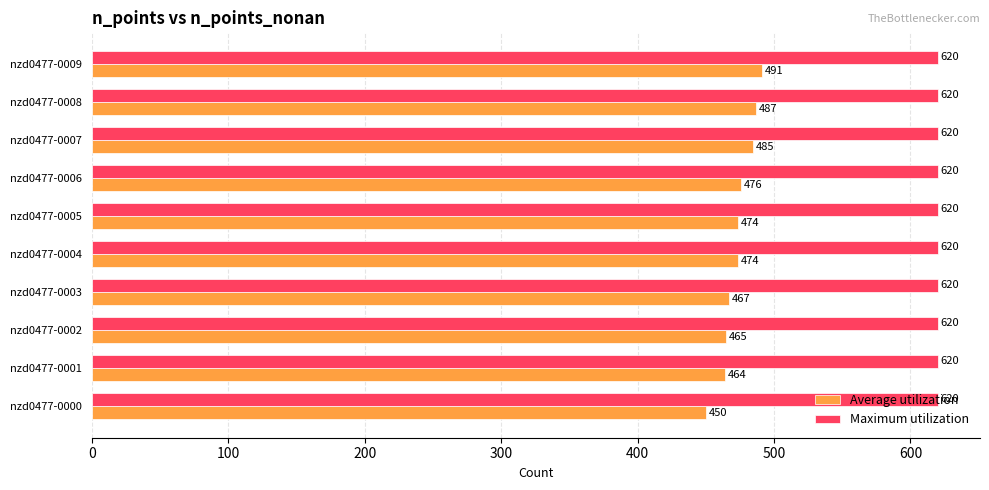

List the series in order of their peak value, highest first.

Maximum utilization, Average utilization